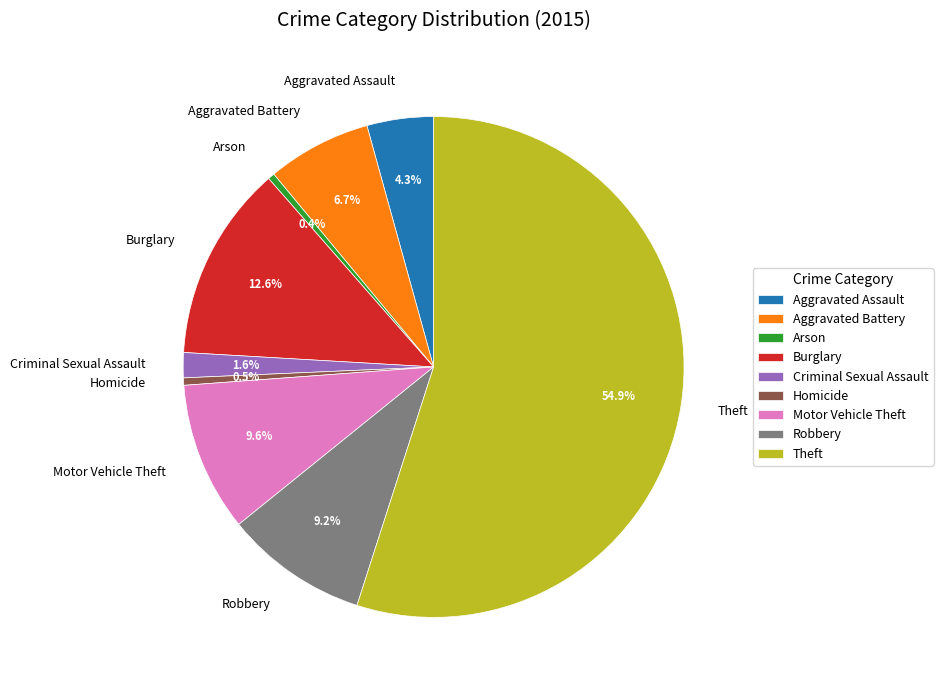

To the nearest percent, what is the difference between the Arson and Motor Vehicle Theft slice percentages?

9%